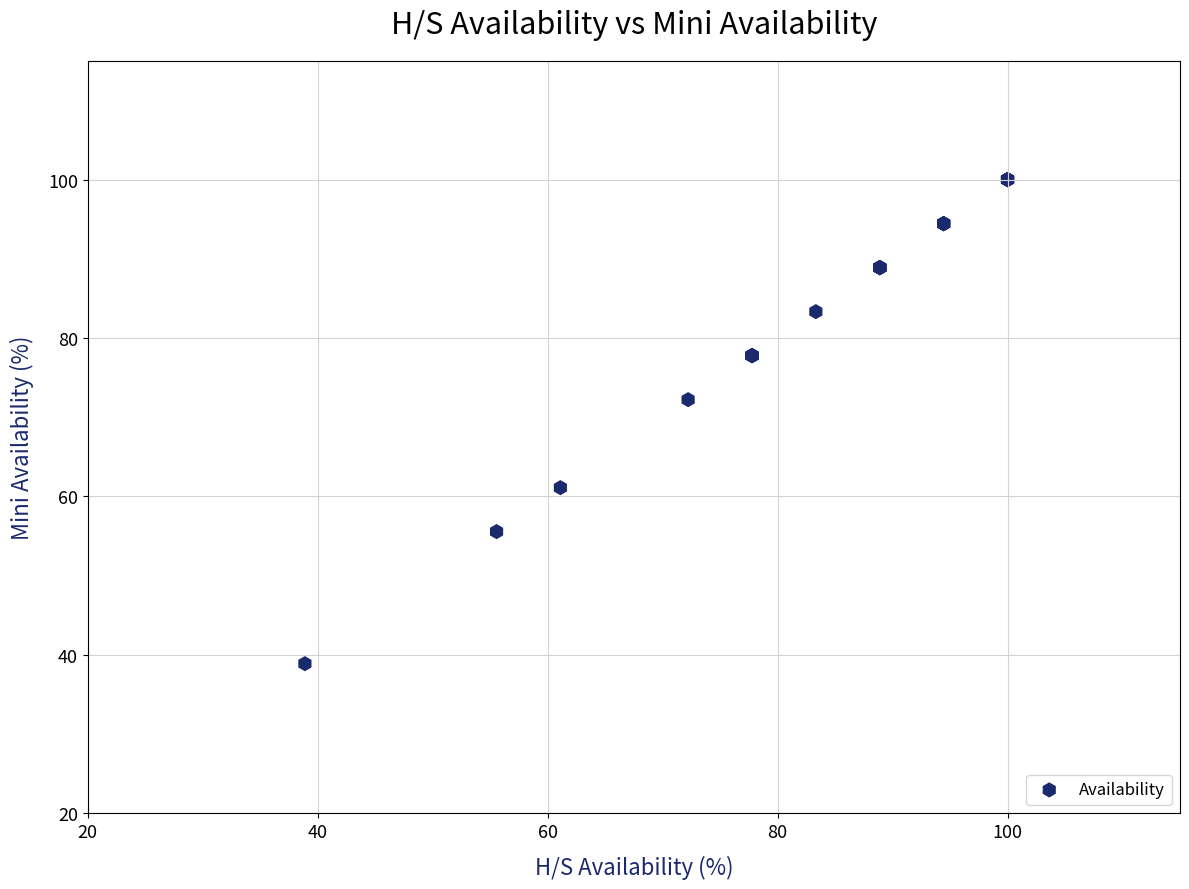

What Y value in the scatter plot is closest to 69?

72.2